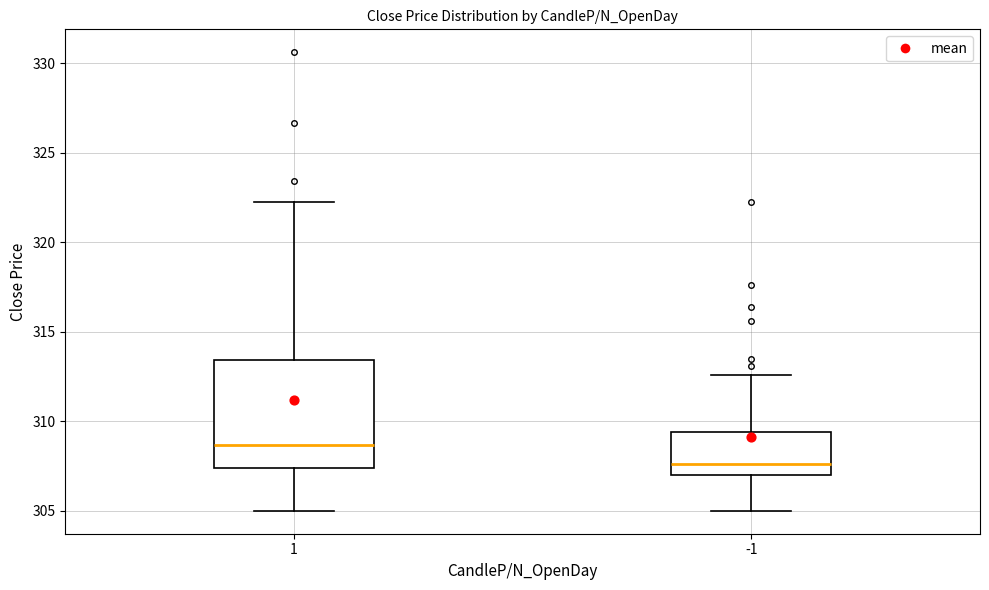

Reading left to right, transcribe this box plot: for each box, give where its median line is, the range the box spans, and where its two whiskers end, as read against the y-axis. The values are not printed on the chart, so give them approximately, as read against the axis.

1: median 308.5, box 307.5 to 313.5, whiskers 305.0 to 322.5
-1: median 307.5, box 307.0 to 309.5, whiskers 305.0 to 312.5